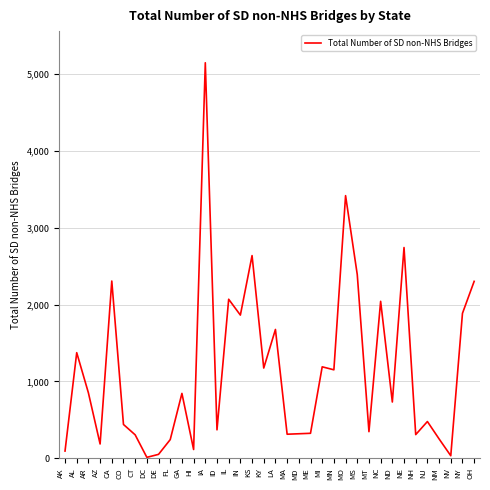

The chart shows a value of 1374 at AL. True or false?

True